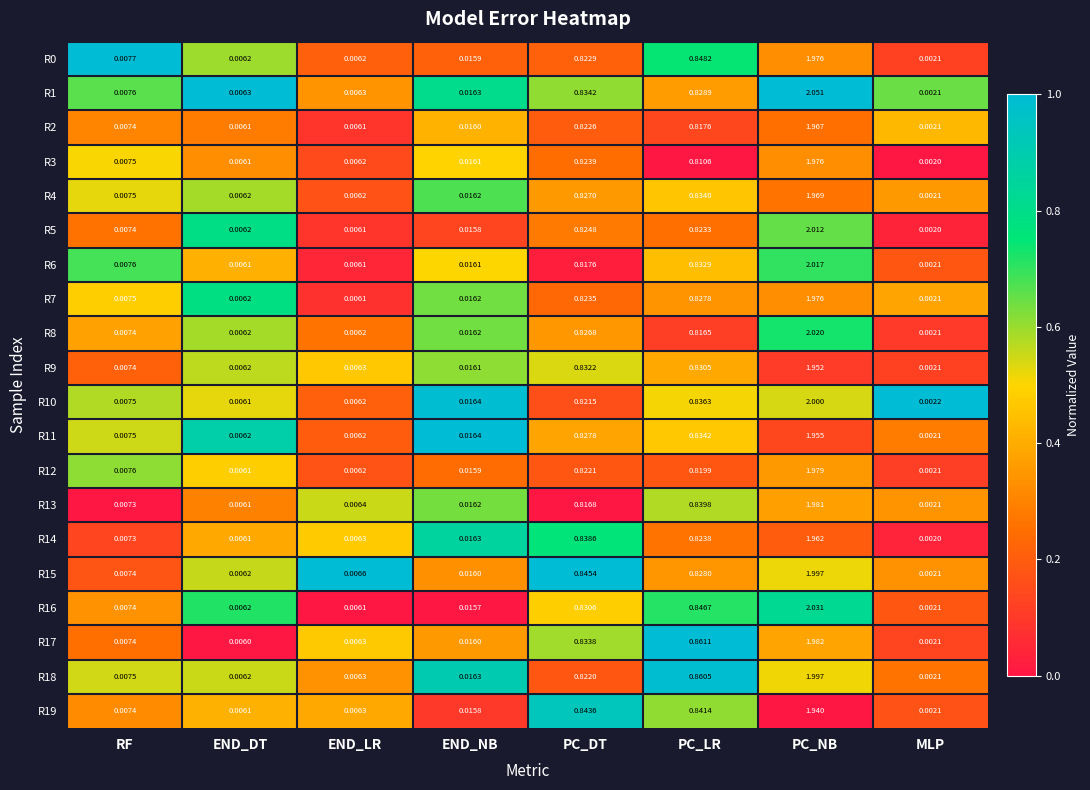

What is the total value across all series at PC_DT?

16.6